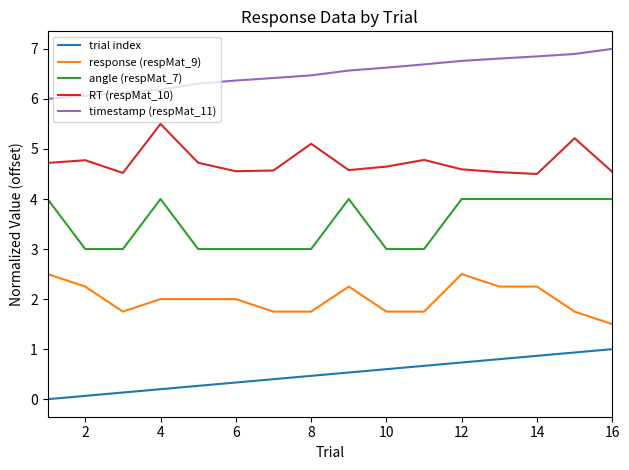

Which series has the largest total across all categories?

timestamp (respMat_11)